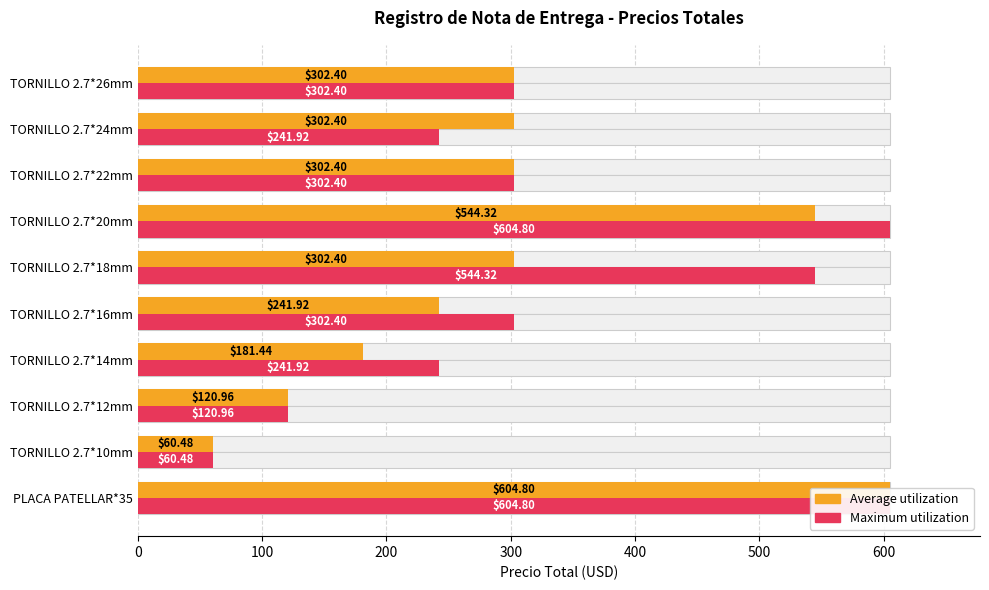

What value does the Maximum utilization series have at TORNILLO 2.7*14mm?

241.9